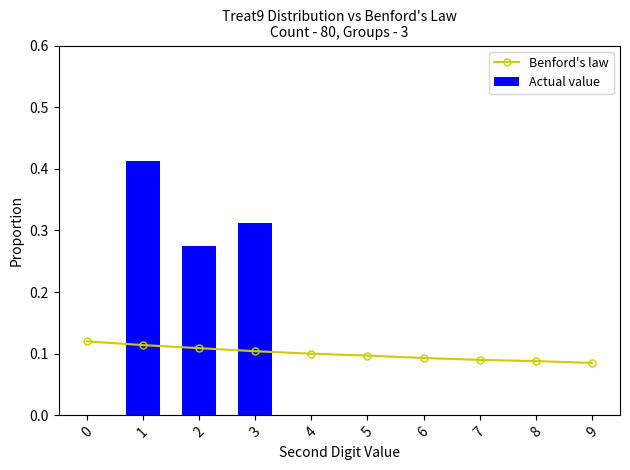

What is the value of the Benford's law bar at the 2nd from the left?

0.1